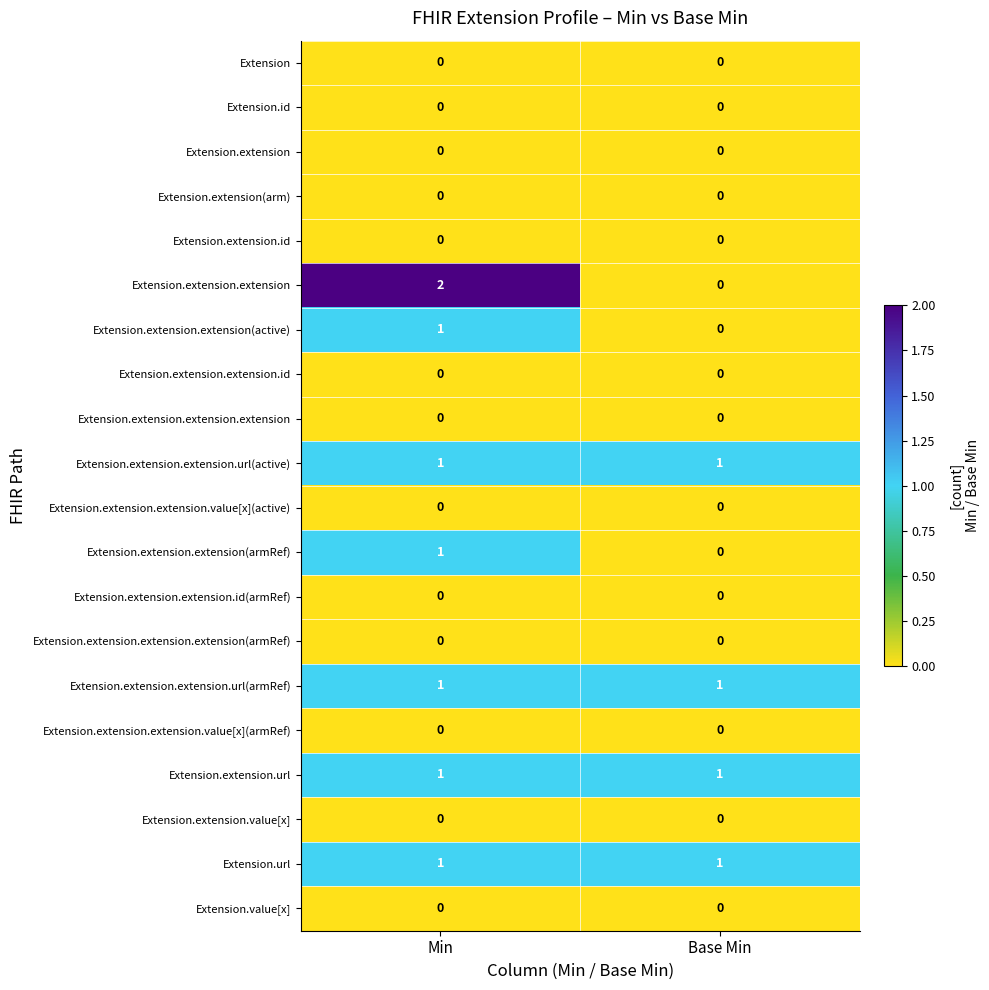

Which series has the largest range (max minus min)?

Extension.extension.extension